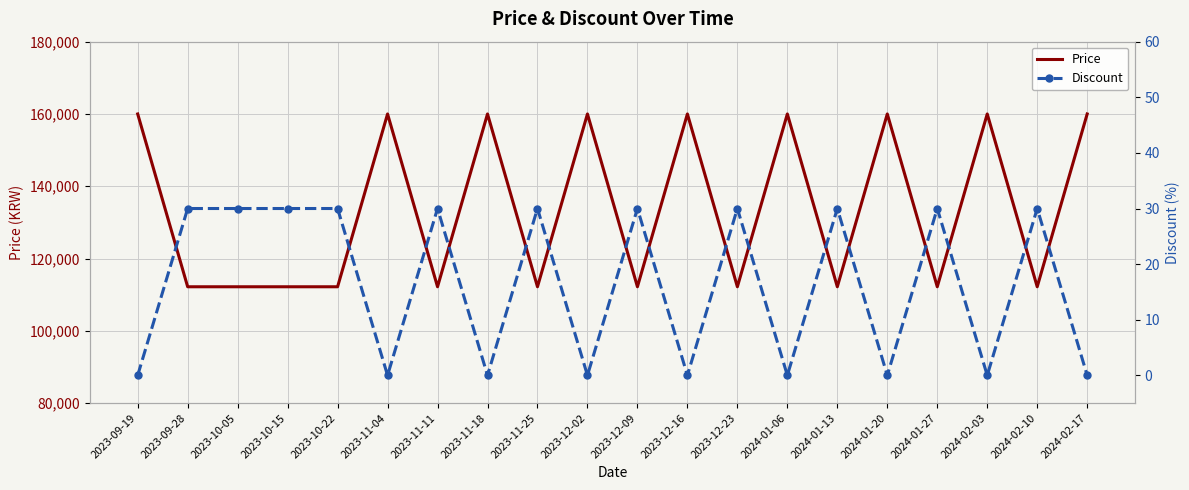

At 2023-09-28, list the series in order from largest to smallest.

Price, Discount